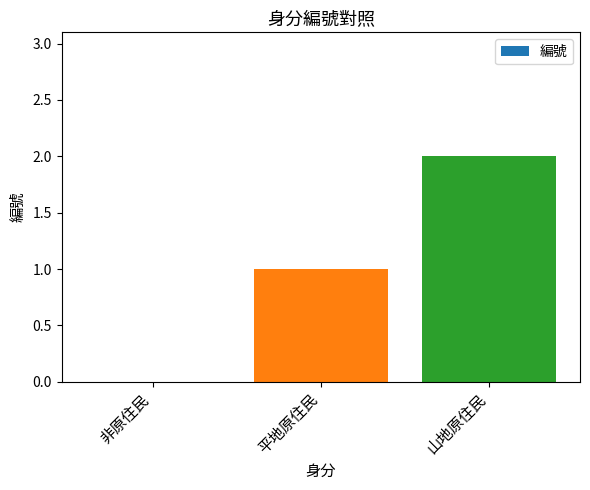

Does the chart contain stacked bars?

No